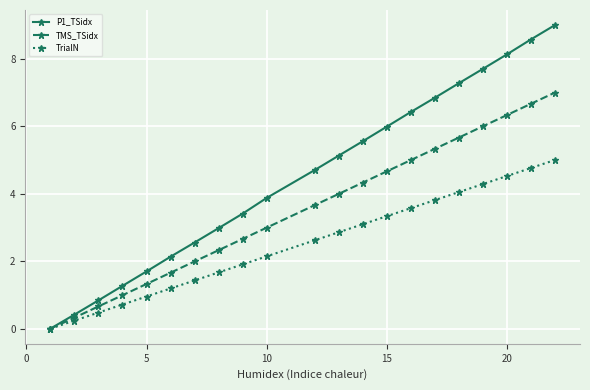

How many values in the P1_TSidx series are below 4?

10